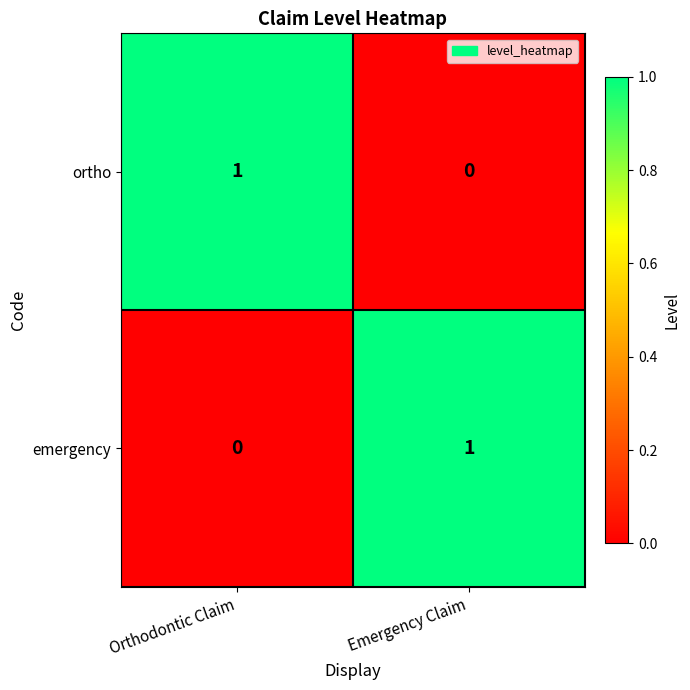

Reading left to right, list all the values displayed in this chart.

ortho: 1	0
emergency: 0	1